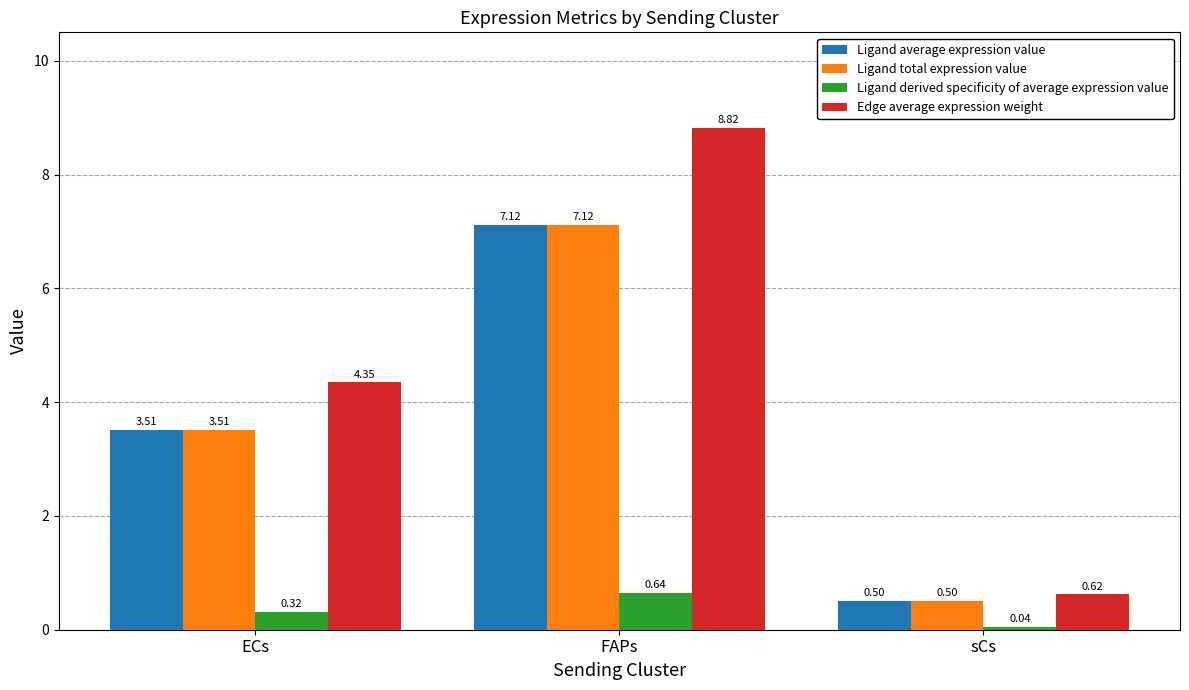

What is the sum of the Edge average expression weight values at sCs and ECs?

5.0